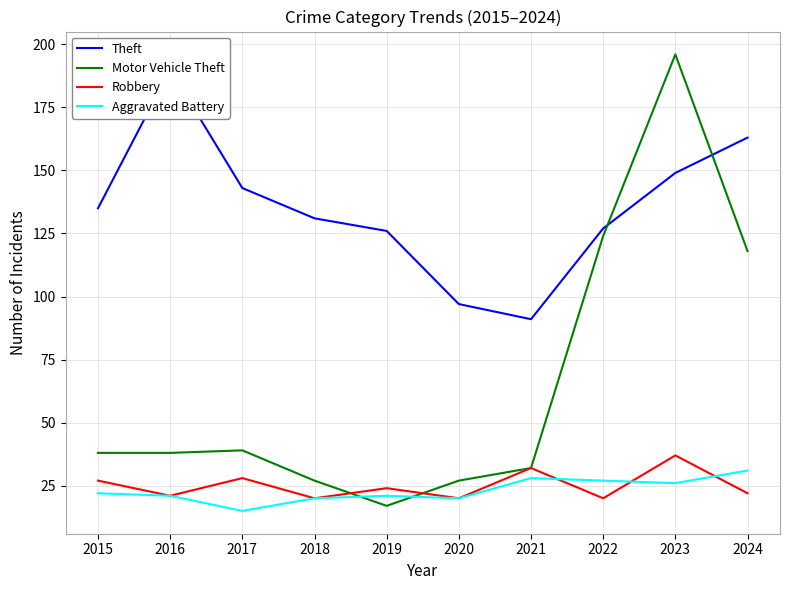

What are all the series names shown in the legend?

Theft, Motor Vehicle Theft, Robbery, Aggravated Battery